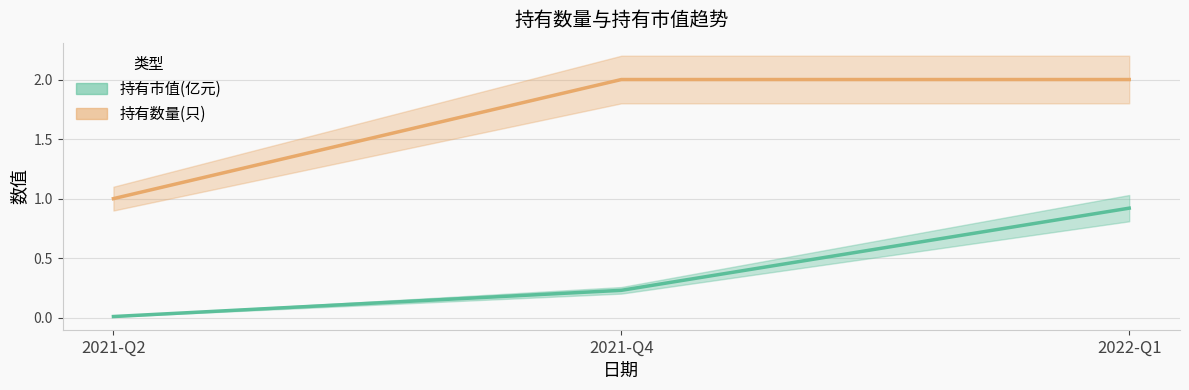

What are all the series names shown in the legend?

持有市值(亿元), 持有数量(只)